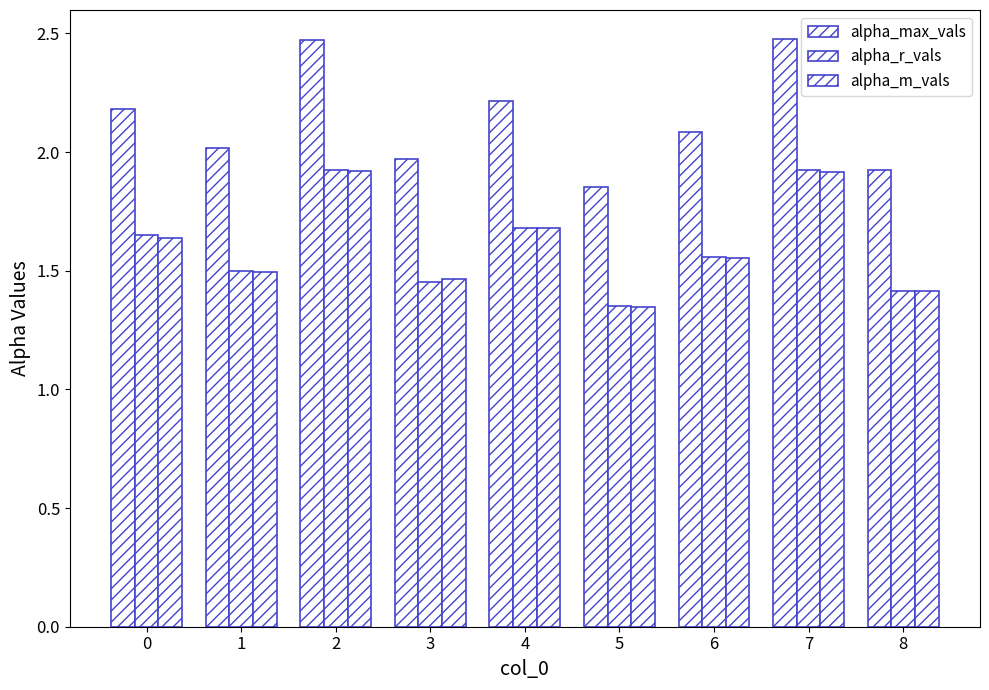

Which series has the largest total across all categories?

alpha_max_vals